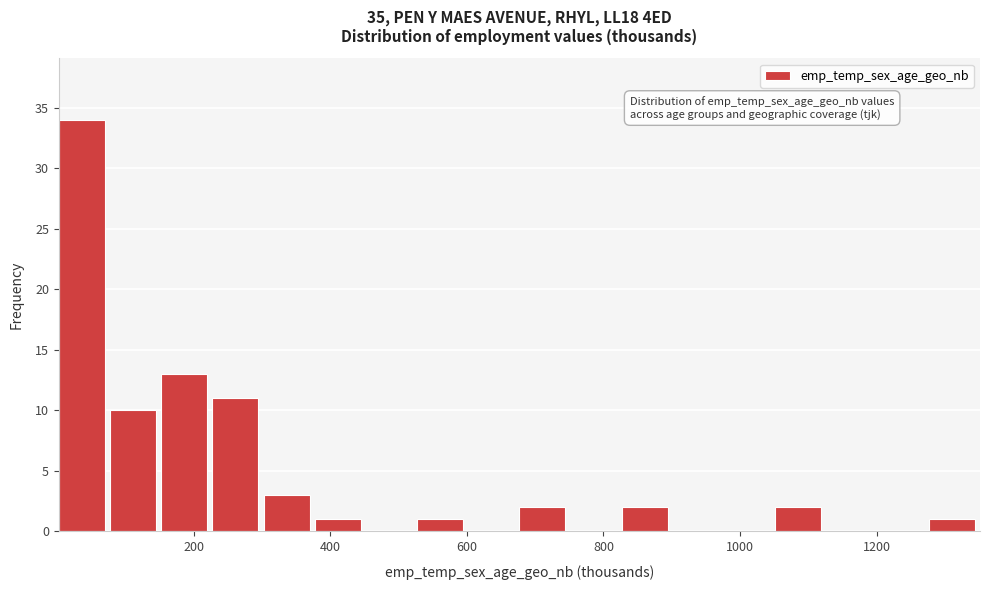

Read against the x-axis, roughly where is the centre of the tallest bar?

40